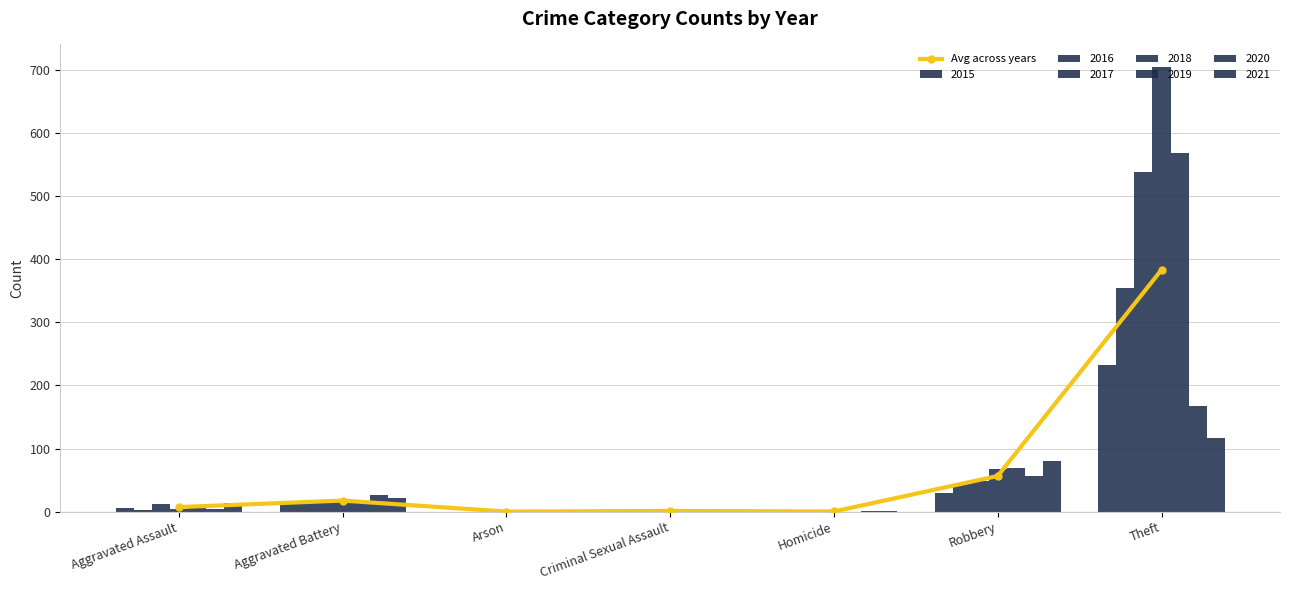

What is the sum of the values at Homicide and Aggravated Battery?

17.9